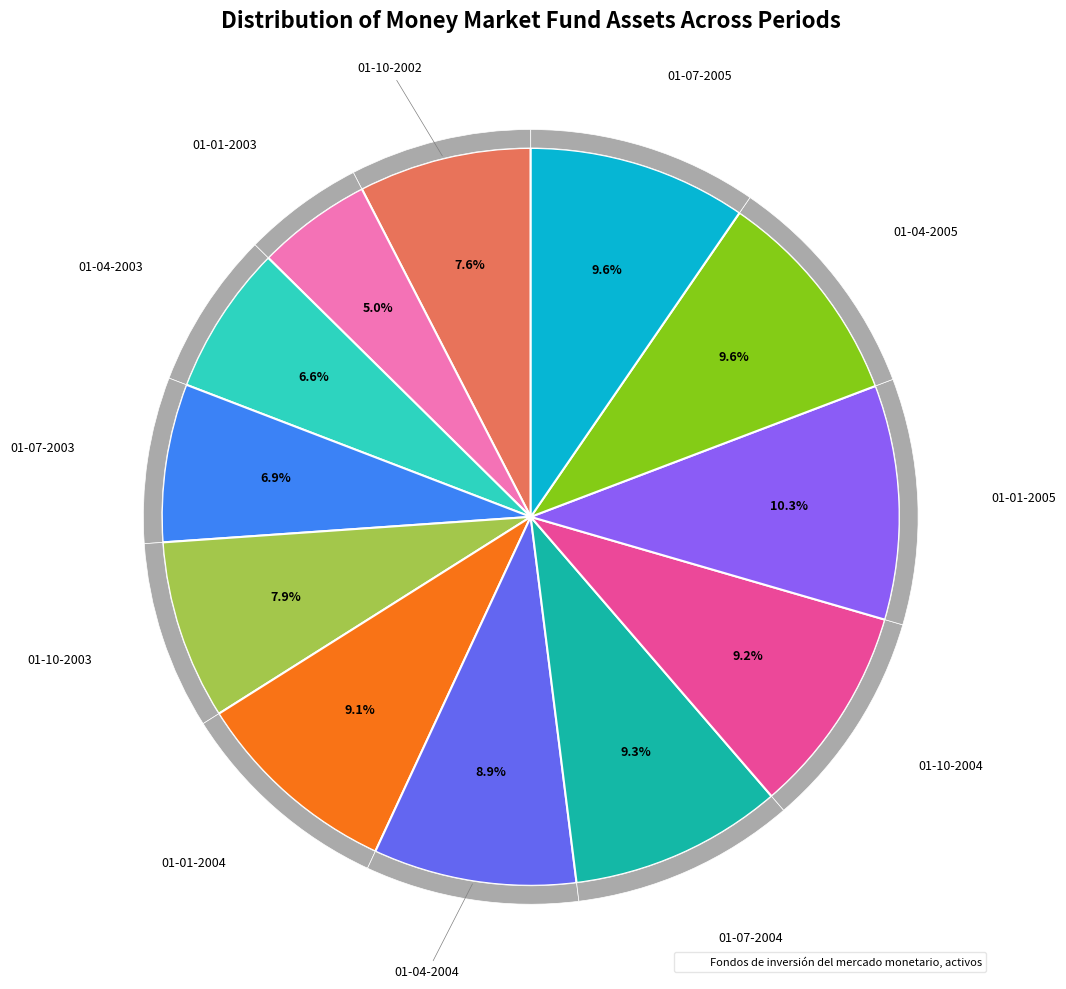

Rank the categories by value from highest to lowest.

01-01-2005, 01-04-2005, 01-07-2005, 01-07-2004, 01-10-2004, 01-01-2004, 01-04-2004, 01-10-2003, 01-10-2002, 01-07-2003, 01-04-2003, 01-01-2003